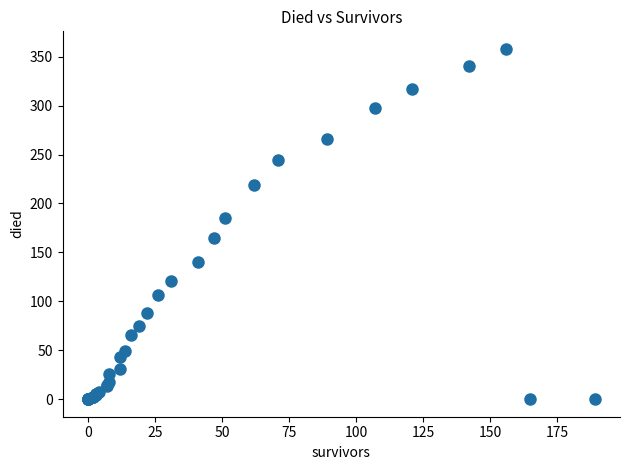

What Y value in the scatter plot is closest to 179?

185